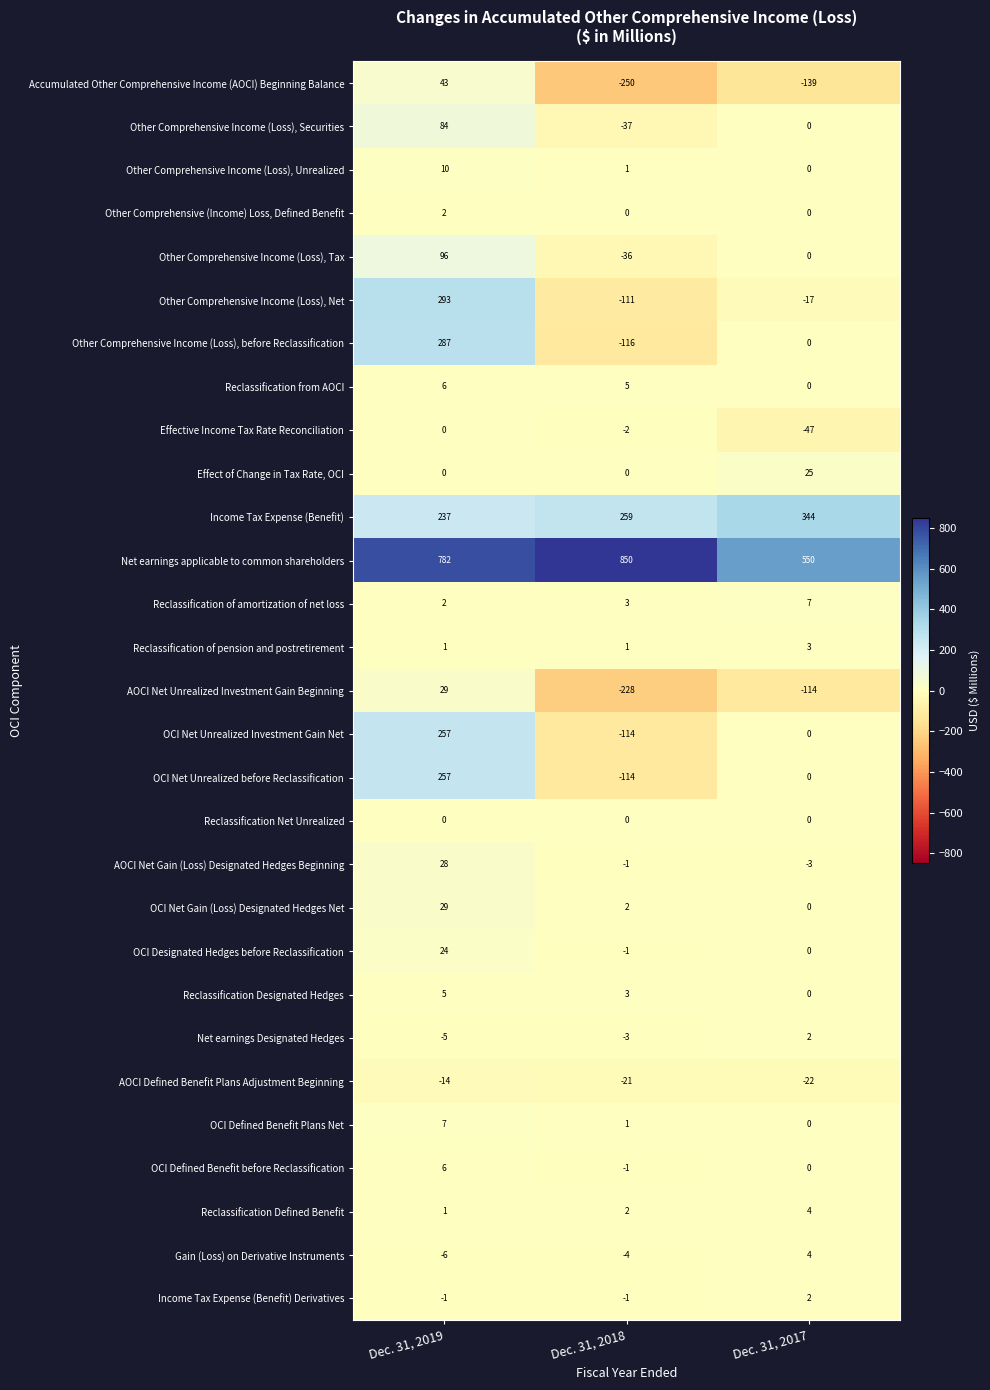

What is the difference between the maximum and minimum values in the Gain (Loss) on Derivative Instruments series?

10